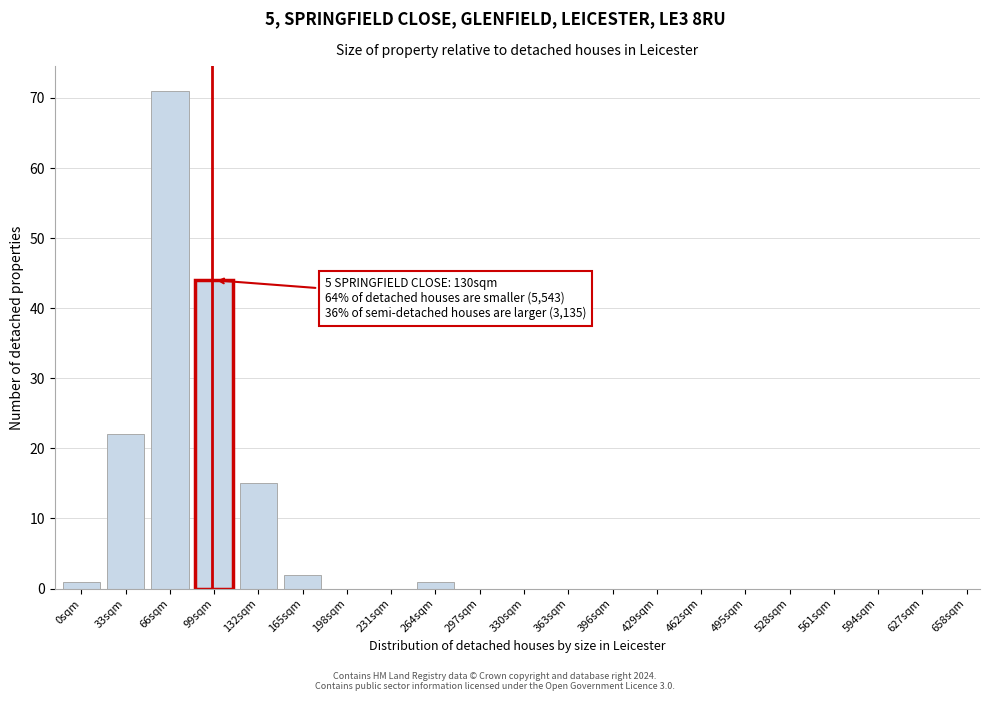

Reading left to right, what are all the values shown in this chart?

0sqm=1	33sqm=22	66sqm=71	99sqm=44	132sqm=15	165sqm=2	198sqm=0	231sqm=0	264sqm=1	297sqm=0	330sqm=0	363sqm=0	396sqm=0	429sqm=0	462sqm=0	495sqm=0	528sqm=0	561sqm=0	594sqm=0	627sqm=0